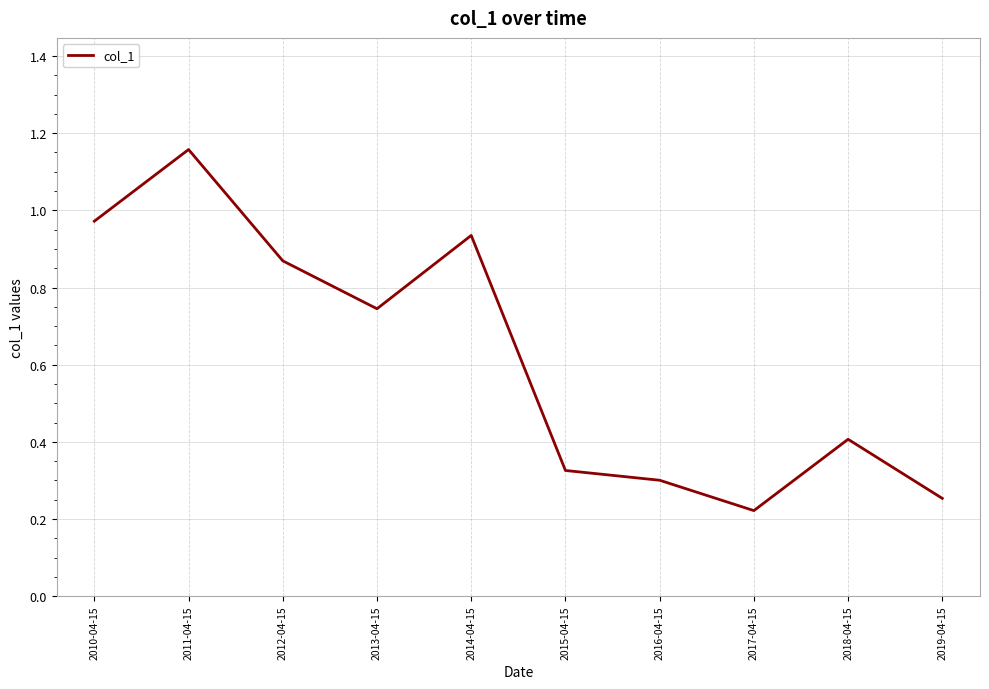

What position from the left is 2016-04-15?

7